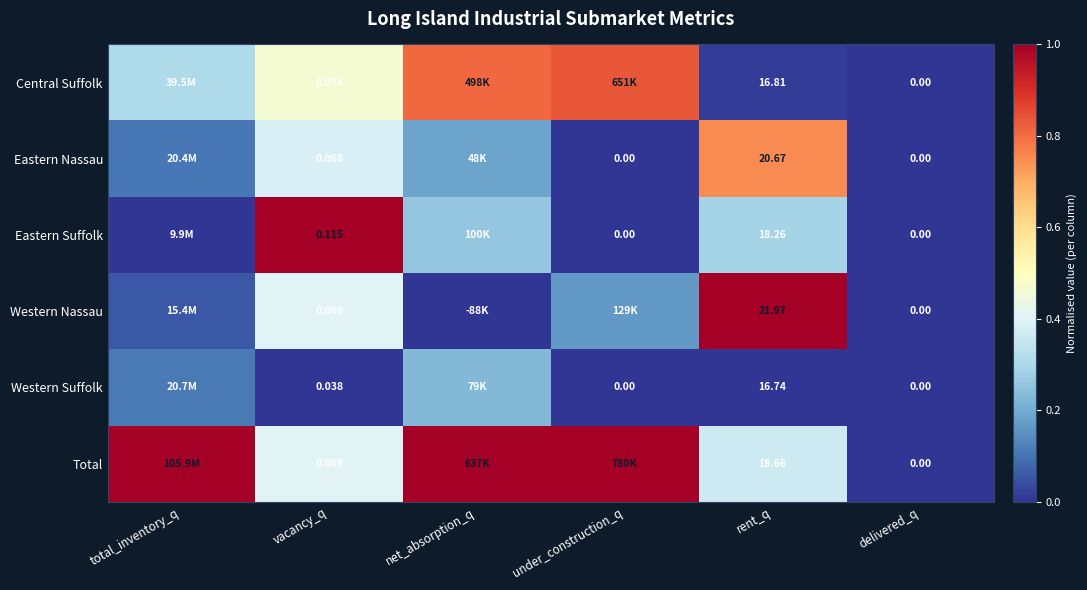

At rent_q, list the series in order from largest to smallest.

Western Nassau, Eastern Nassau, Total, Eastern Suffolk, Central Suffolk, Western Suffolk